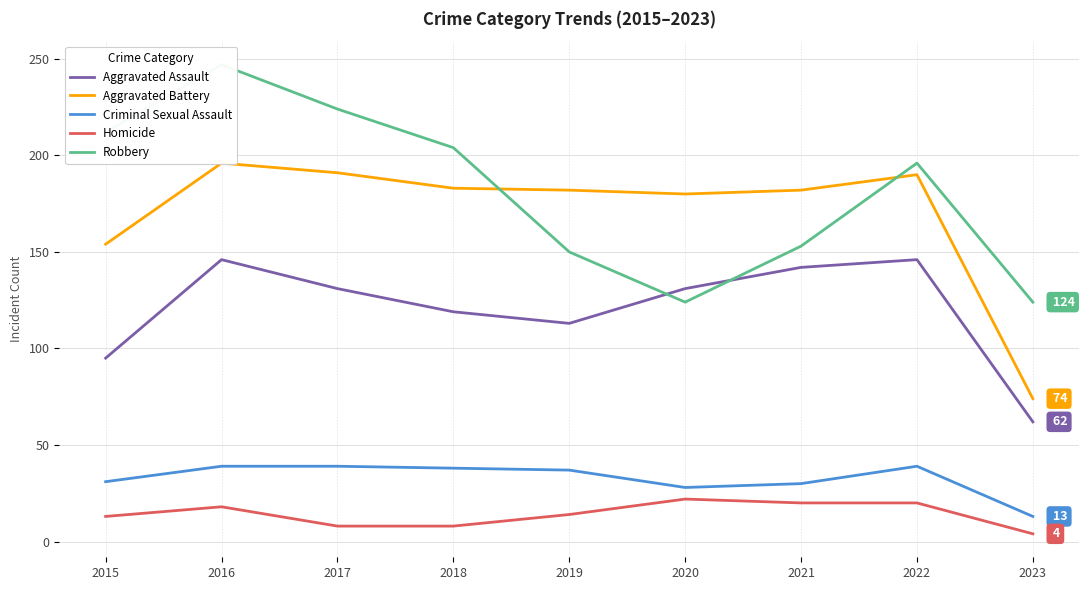

The Criminal Sexual Assault series shows 39 at 2016. True or false?

True